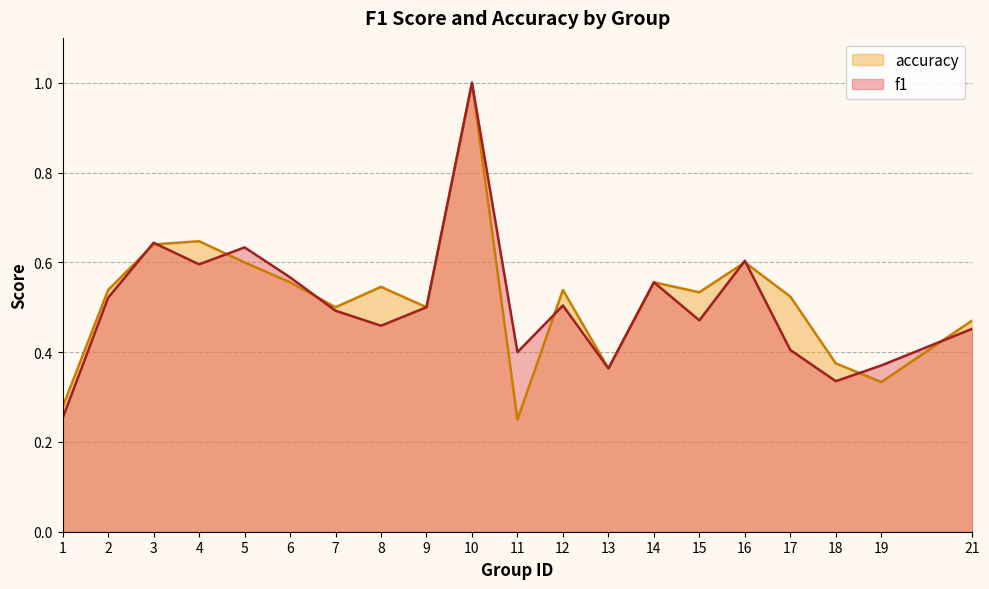

Which has a higher value, 7 or 4?

4